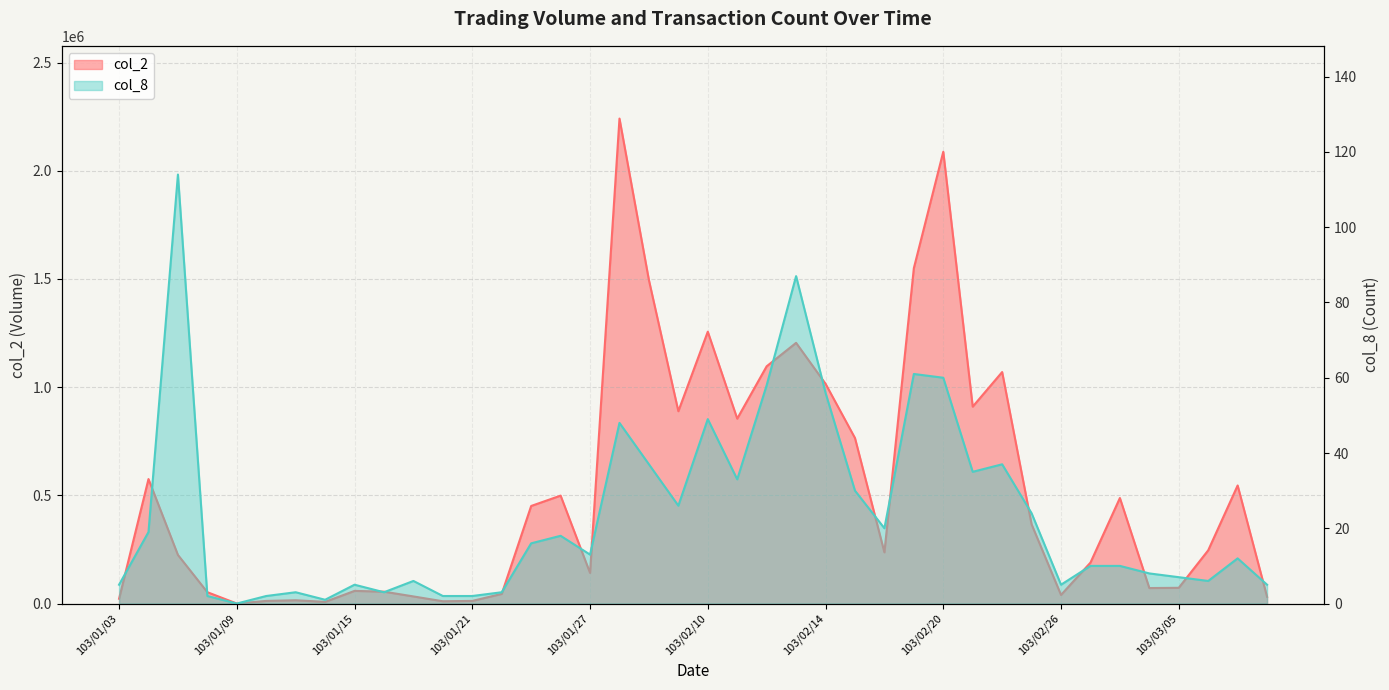

At which category does the chart reach its minimum across all series?

103/01/09